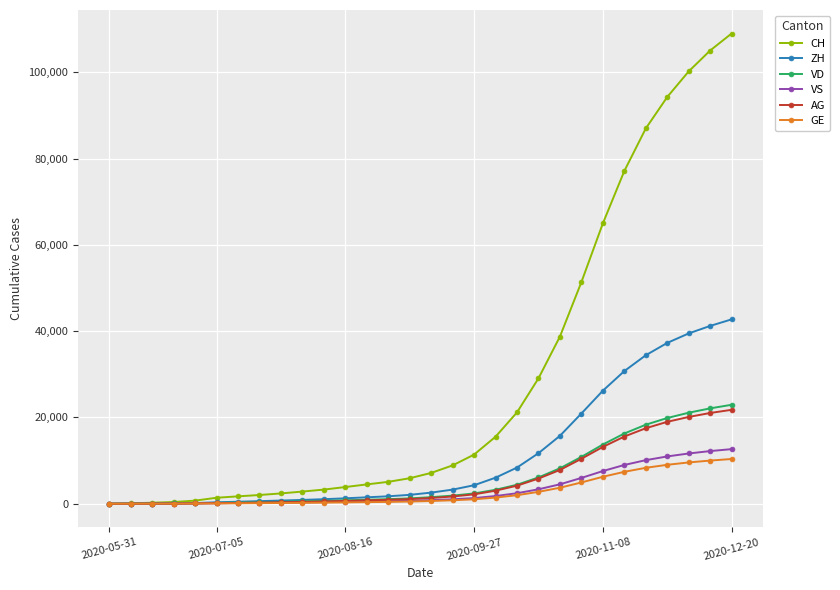

What is the highest value of the AG series?

21774